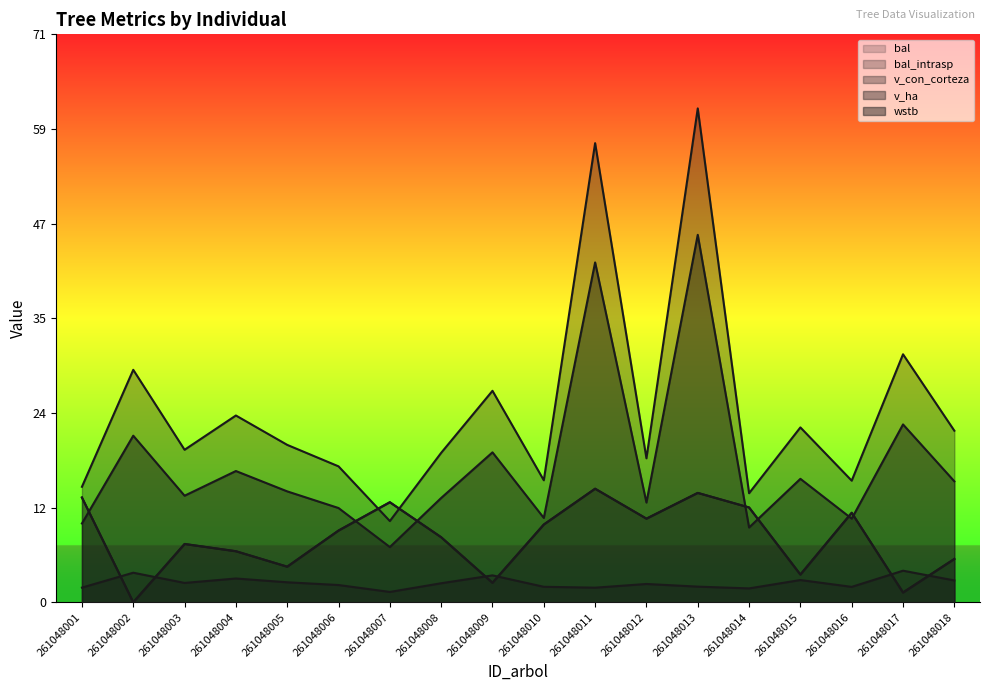

What is the average value of the wstb series?

17.1